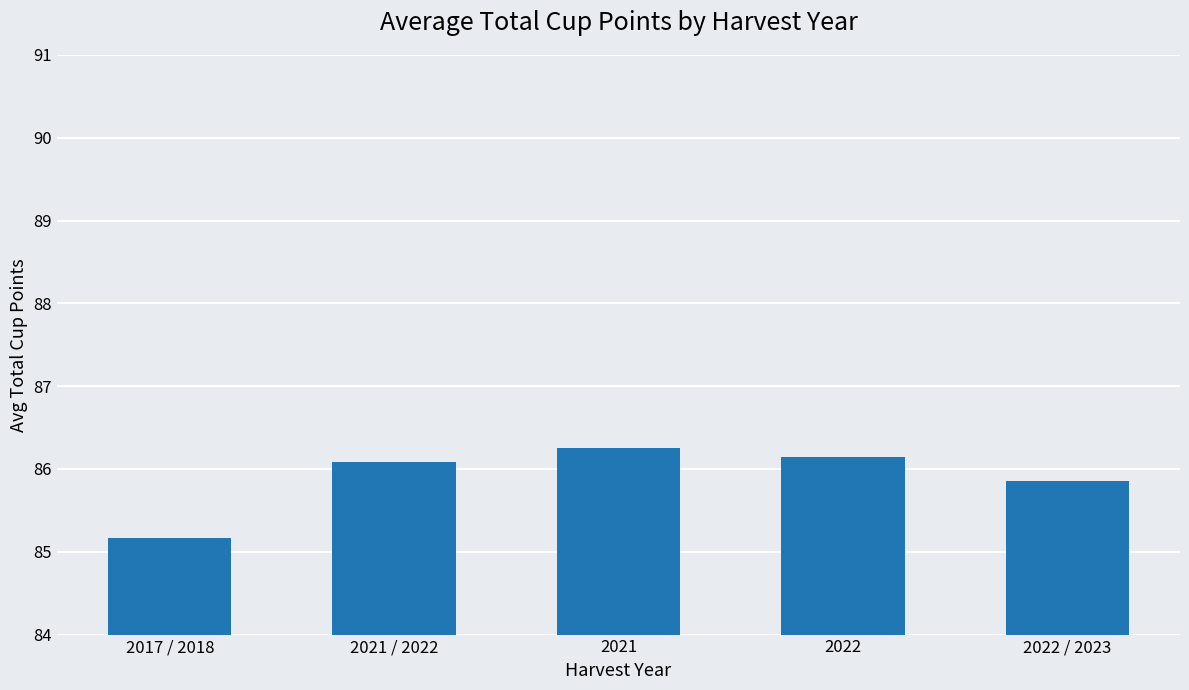

Which label corresponds to the smallest value in the chart?

2017 / 2018